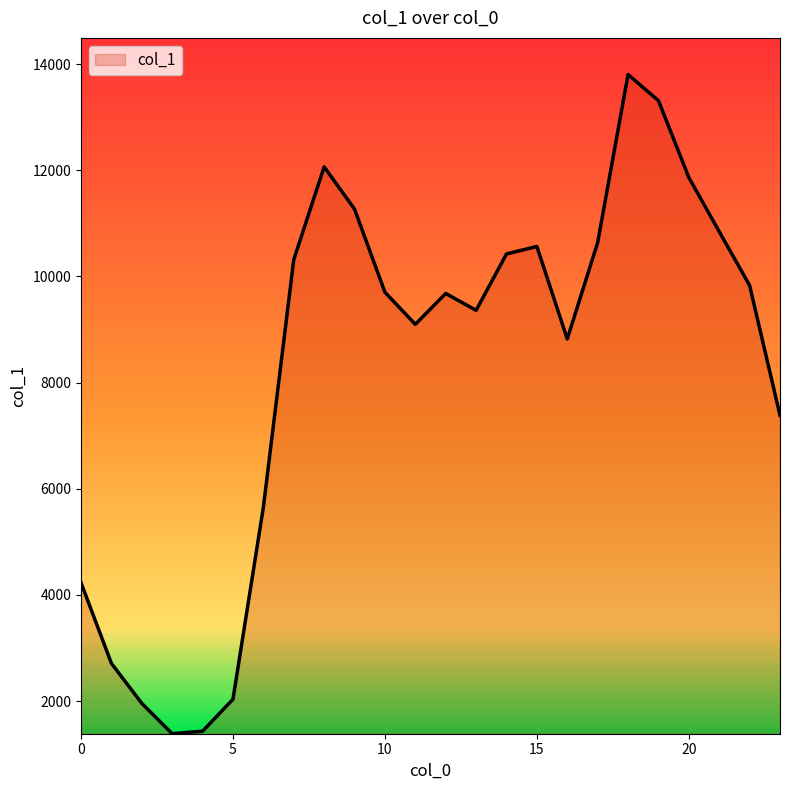

What is the smallest value displayed?

1385